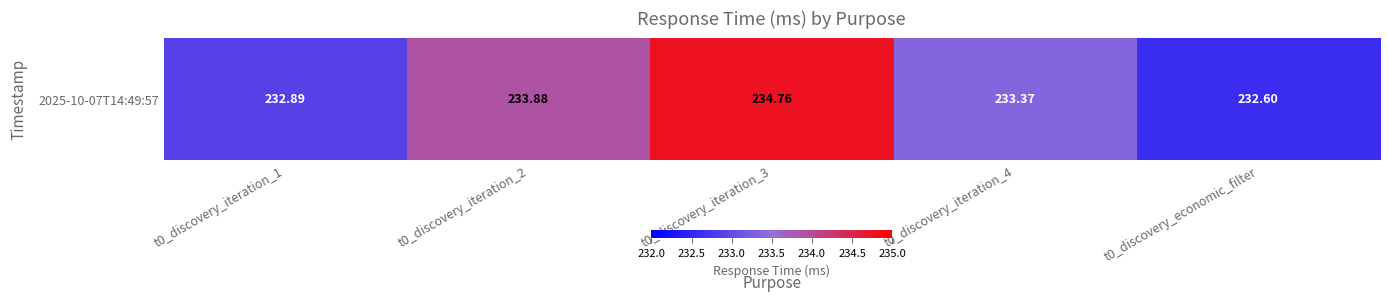

What is the average value?

233.5